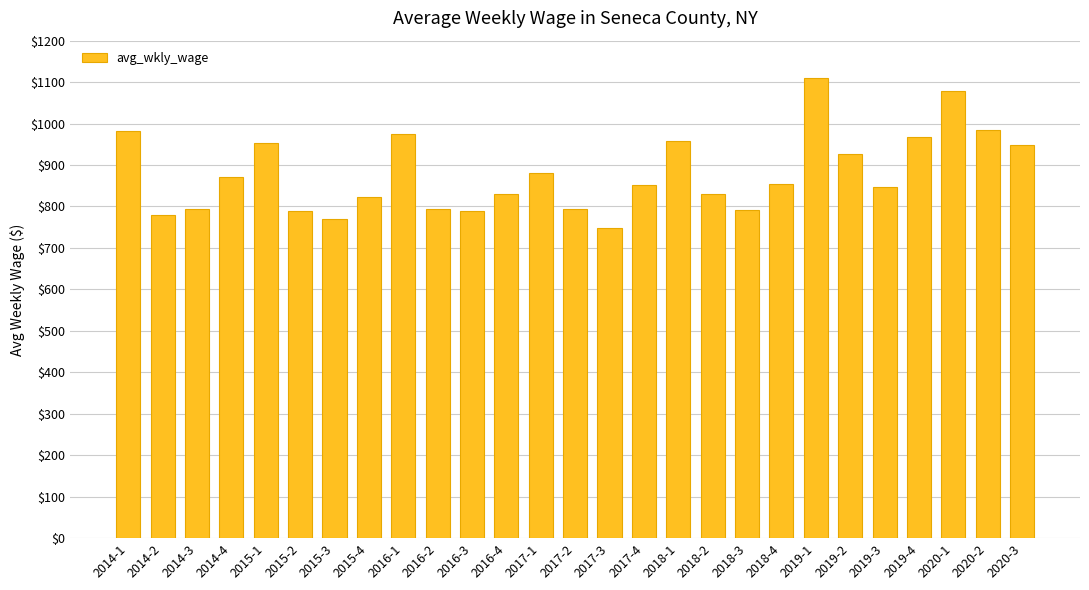

What is the difference between the values at 2015-3 and 2019-2?

157